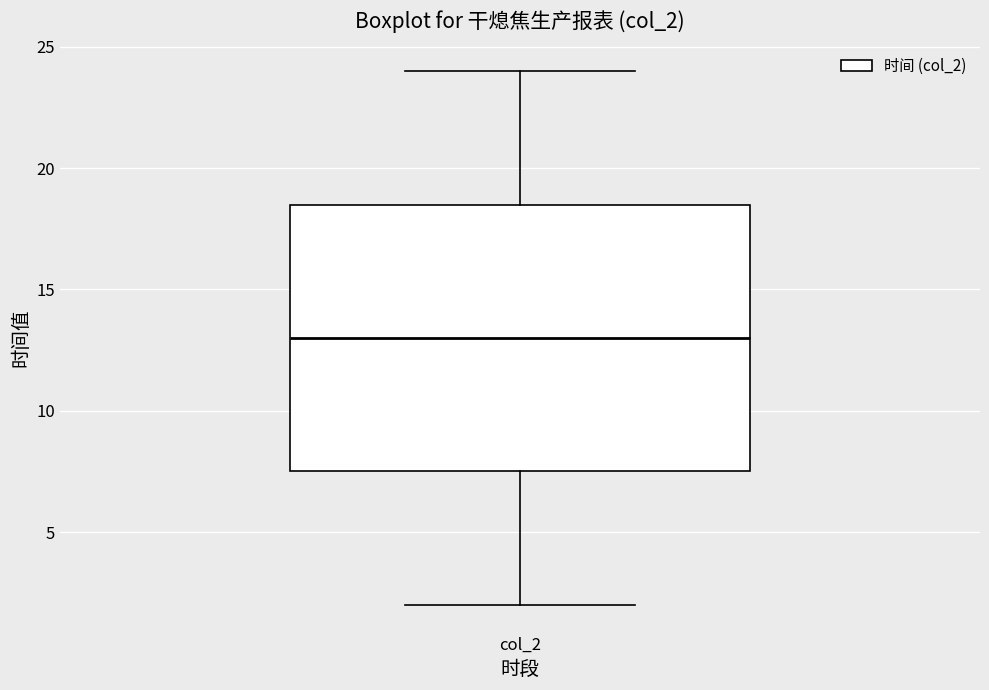

Where does the upper whisker of the box for col_2 end on the y-axis? The values are not printed on the chart, so give them approximately, as read against the axis.

24.0